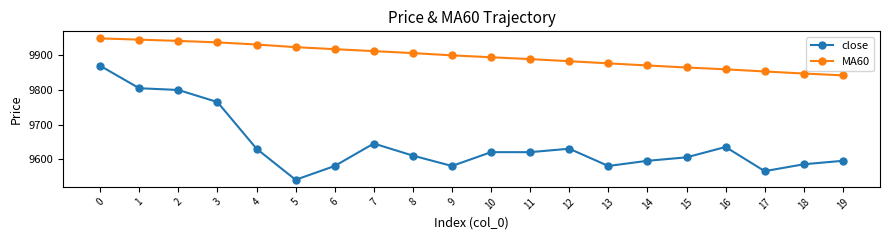

Rank the series at 7 from lowest to highest value.

close, MA60